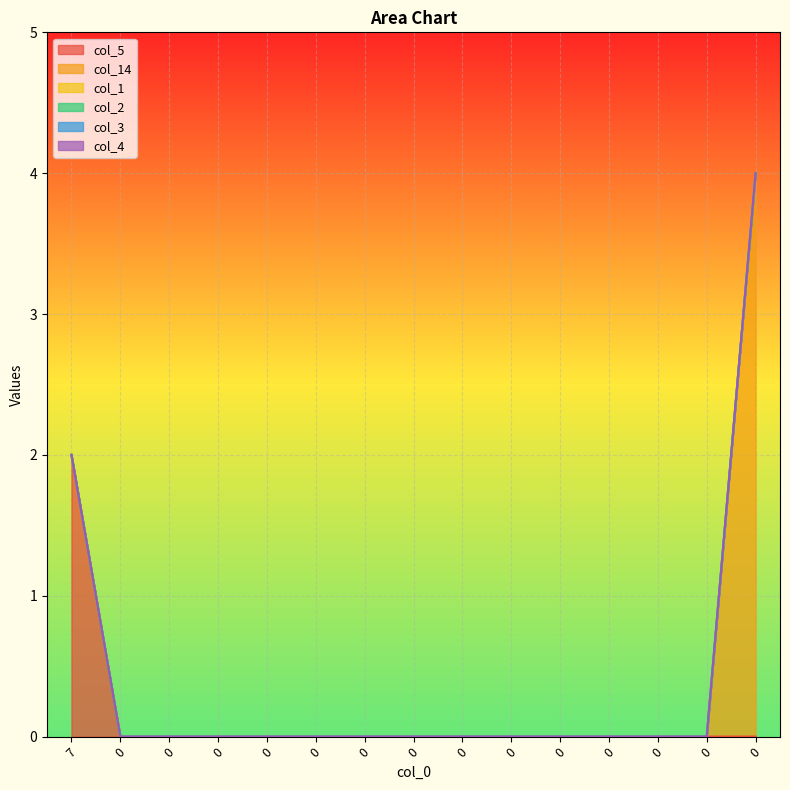

Count the number of categories in the chart.

15